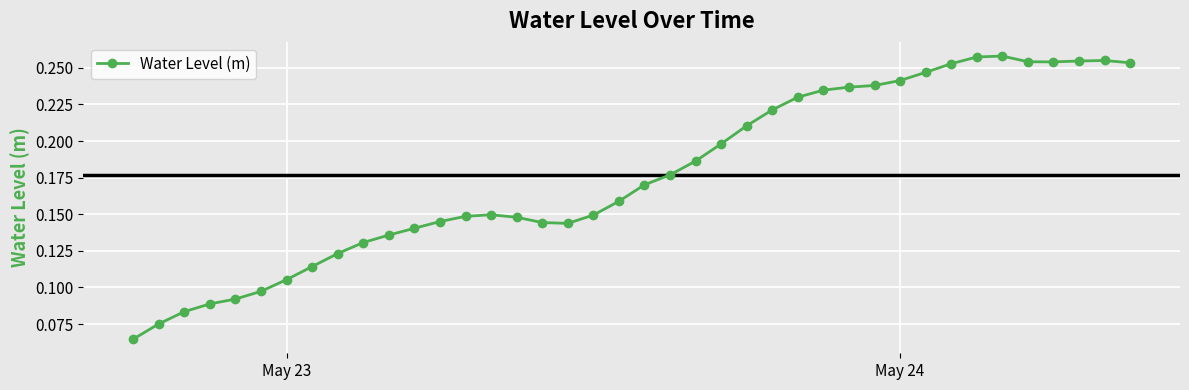

True or false: there are more than 2 points higher than both neighbors.

True